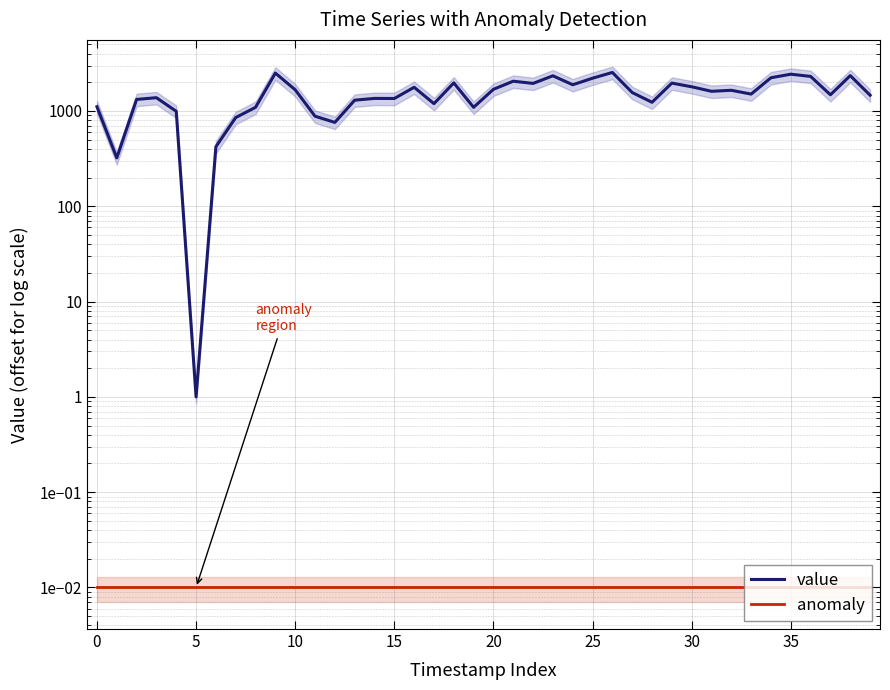

Which series has the widest spread of values?

value